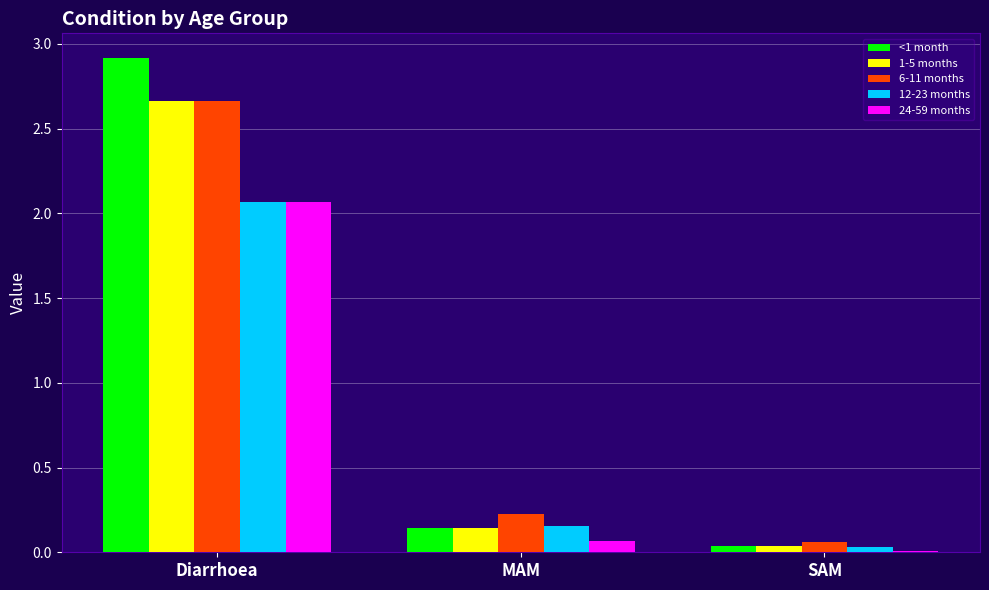

Where is 6-11 months nearest to the value 1?

MAM